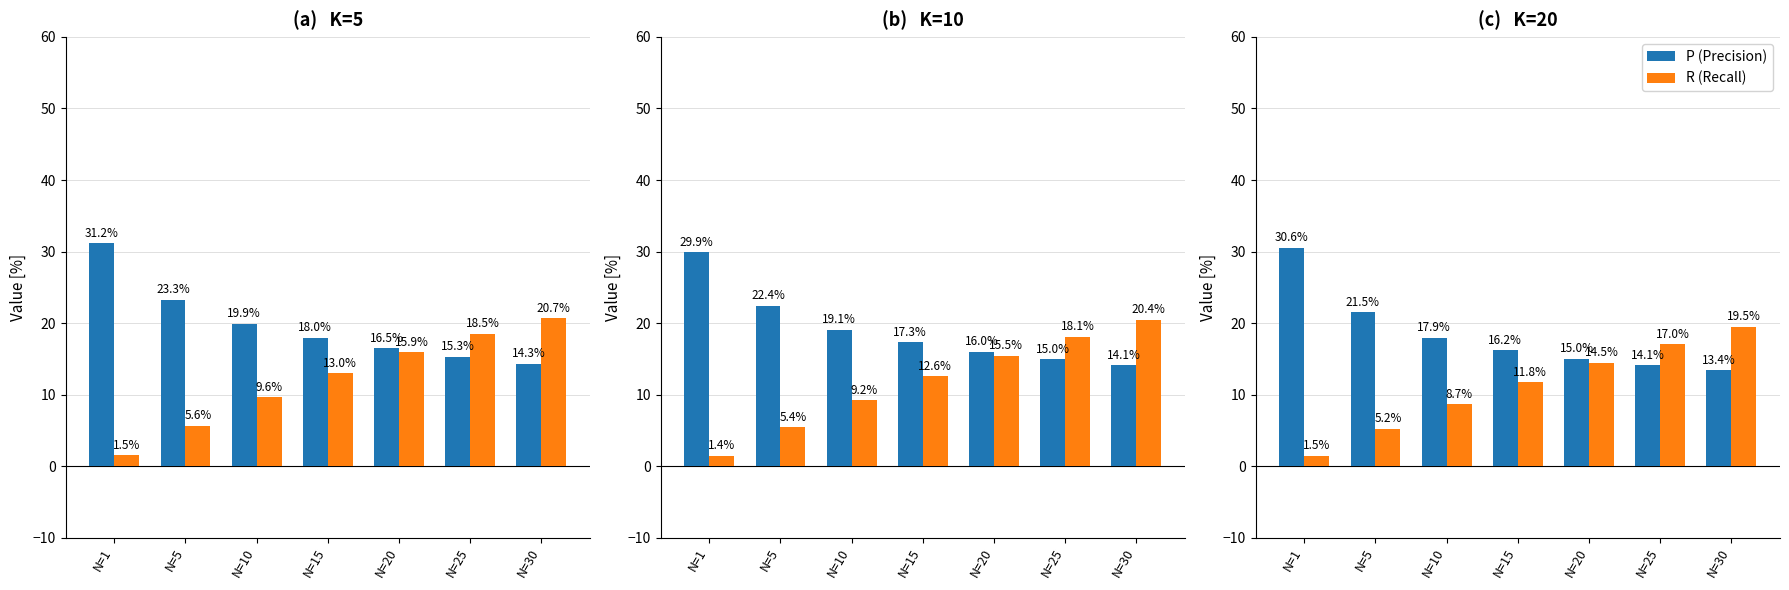

What is the lowest value of the R (Recall) series?

1.5